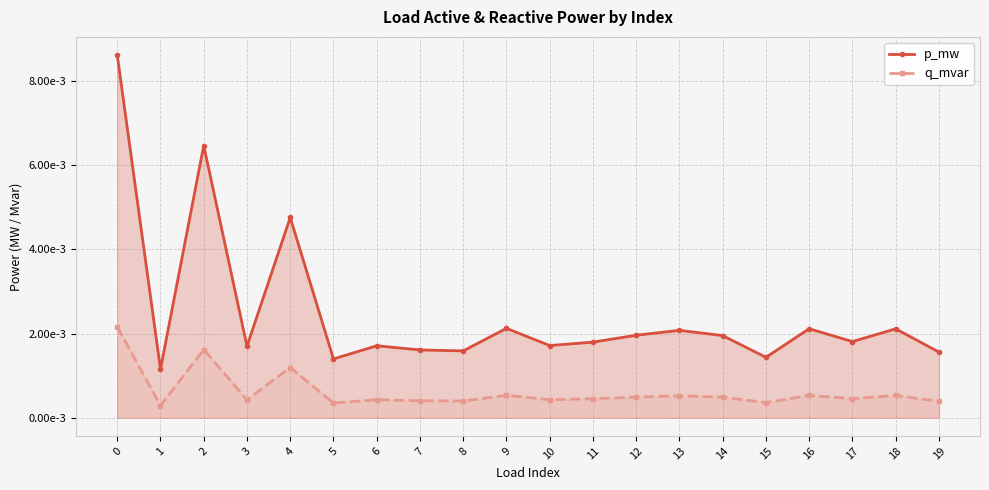

True or false: q_mvar and p_mw cross at least once.

False